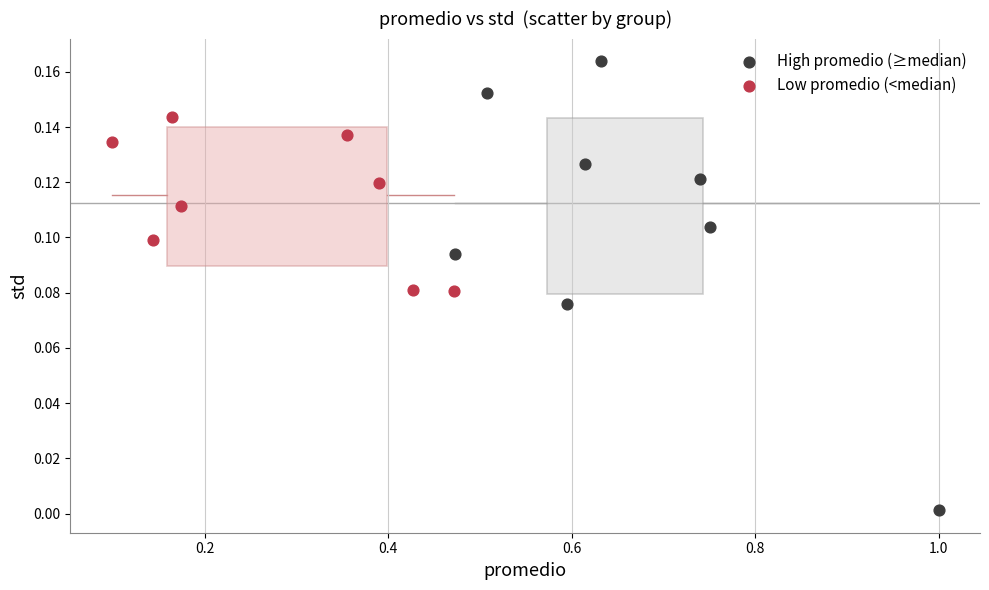

Which series contains the lowest Y value?

High promedio (≥median)